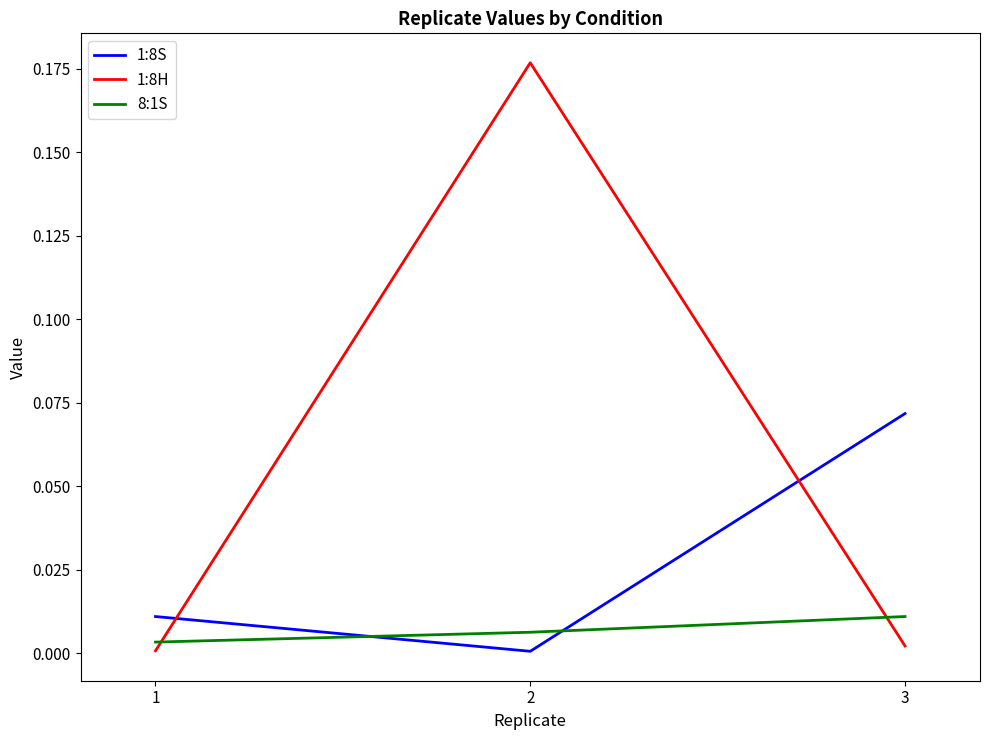

Which series has the largest total across all categories?

1:8H